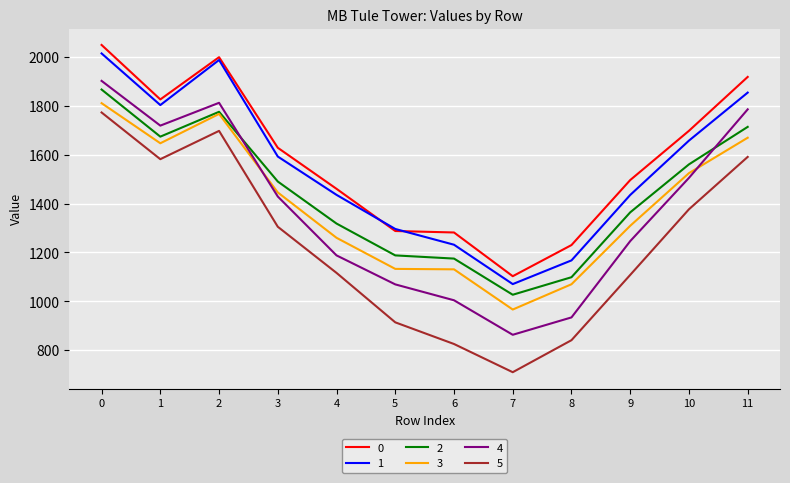

Which series changed the most between 2 and 10?

1